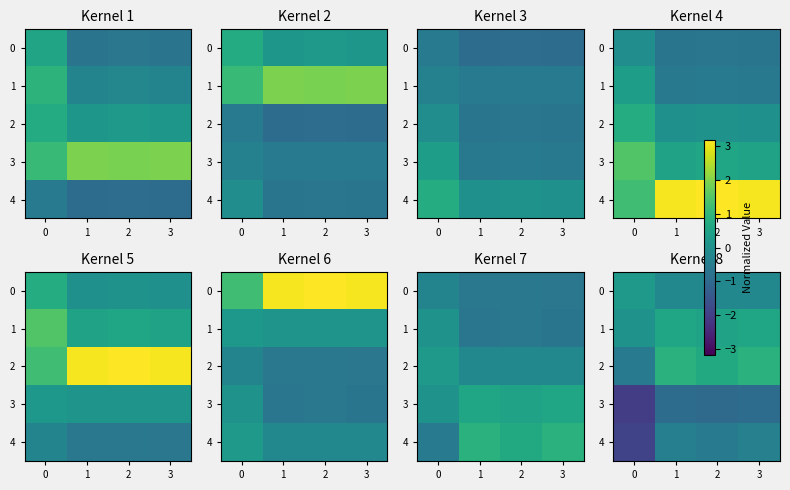

At 3, list the series in order from largest to smallest.

2, 1, 0, 4, 3